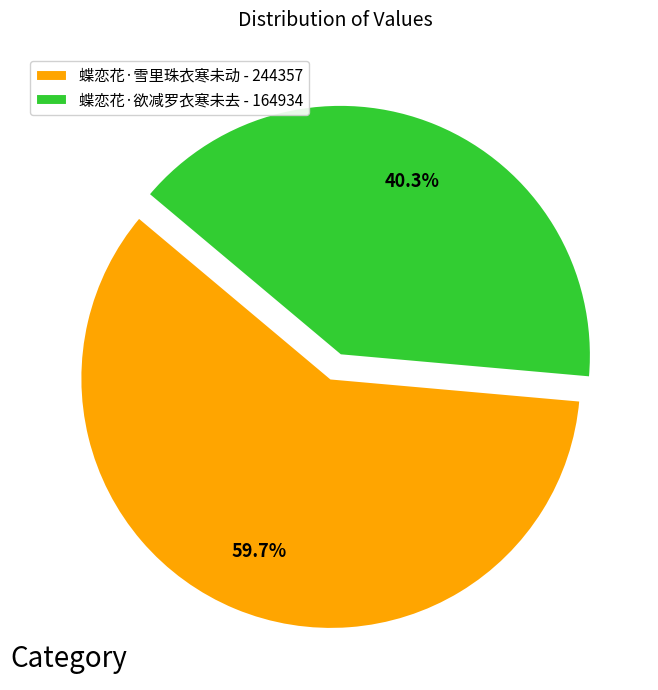

Between 蝶恋花·欲减罗衣寒未去 and 蝶恋花·雪里珠衣寒未动, which is larger?

蝶恋花·雪里珠衣寒未动